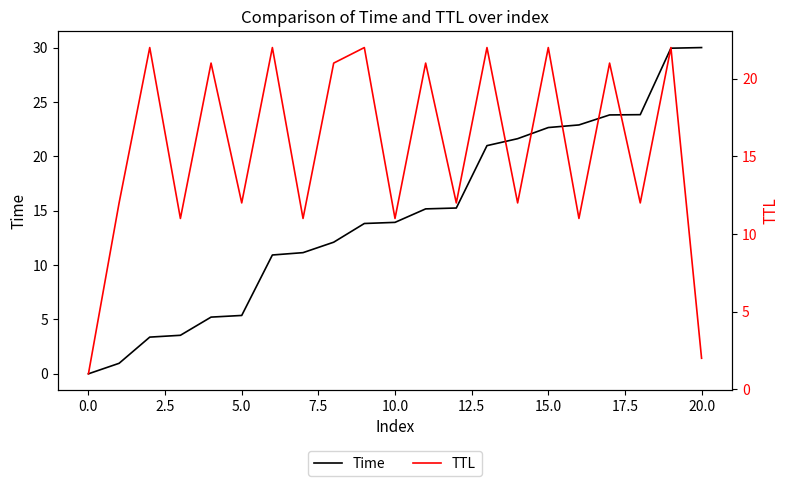

What is the highest value of the Time series?

30.0